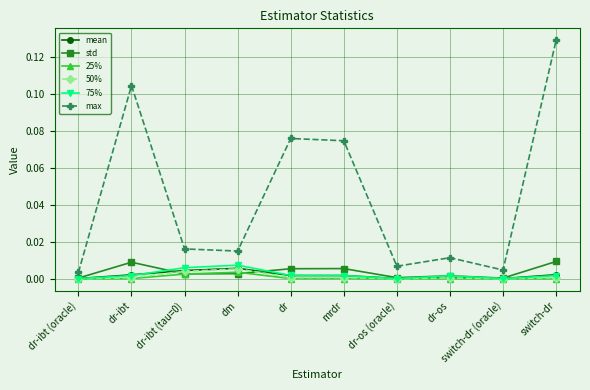

At which category is the sum across all series the highest?

switch-dr